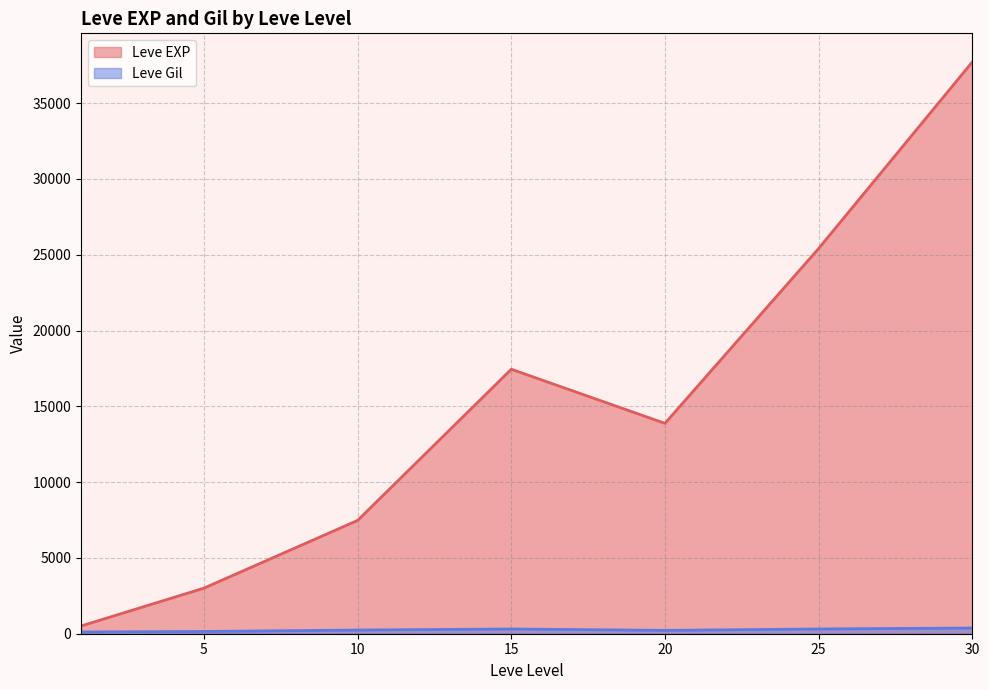

At which category is the sum across all series the highest?

30